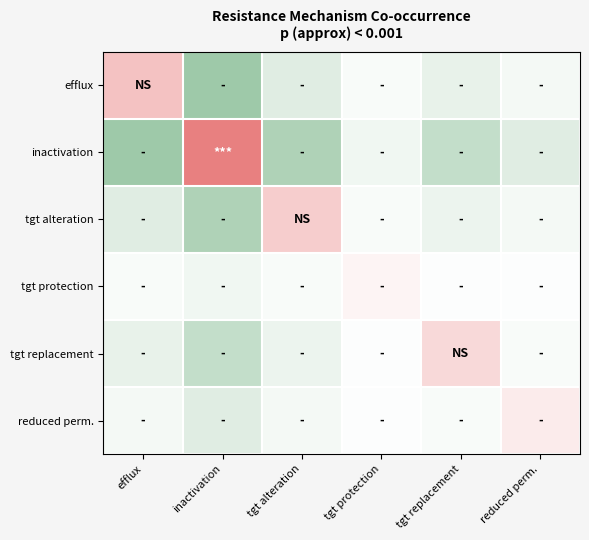

Rank the series by their maximum value, from lowest to highest.

tgt protection, reduced perm., tgt replacement, tgt alteration, efflux, inactivation